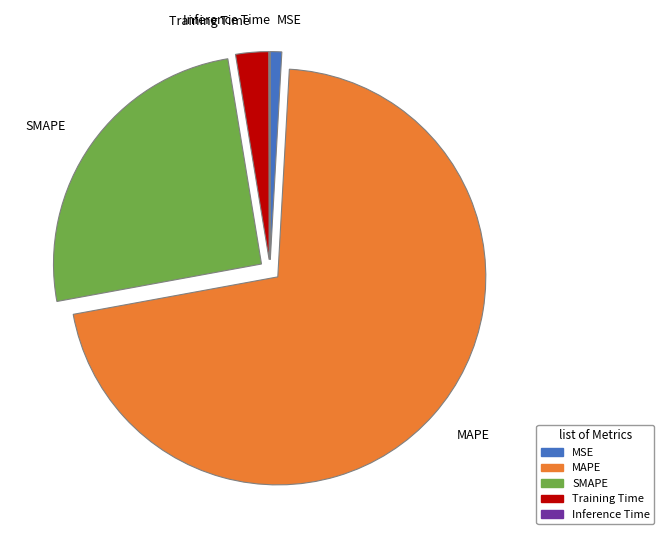

Is there a majority slice in this chart?

Yes